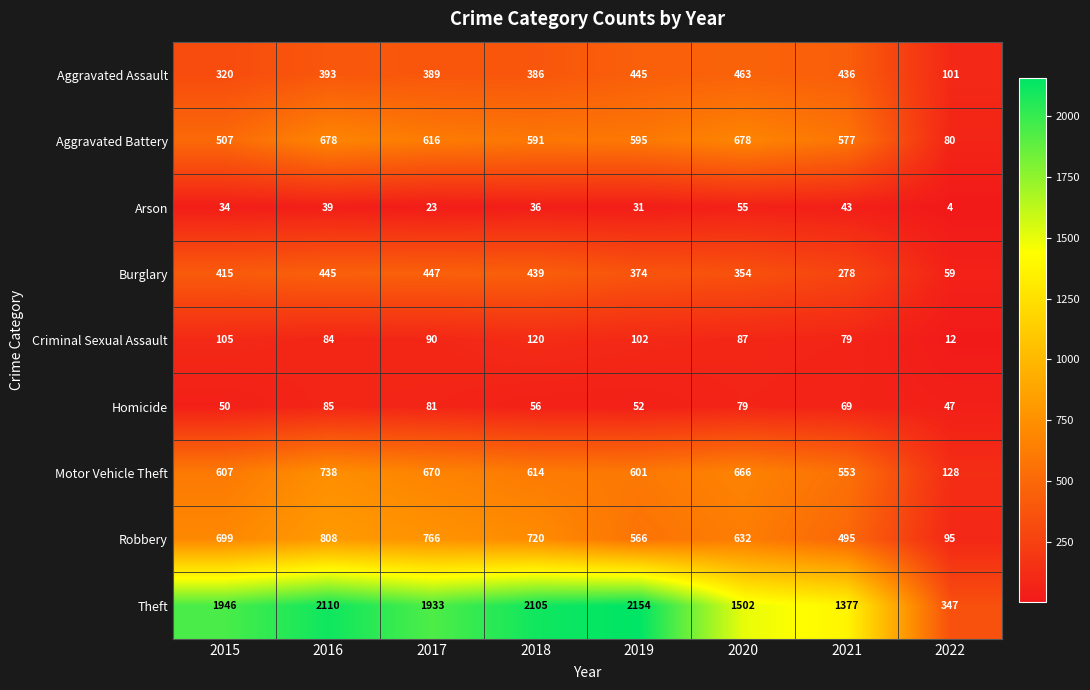

What is the sum of all Criminal Sexual Assault values?

679